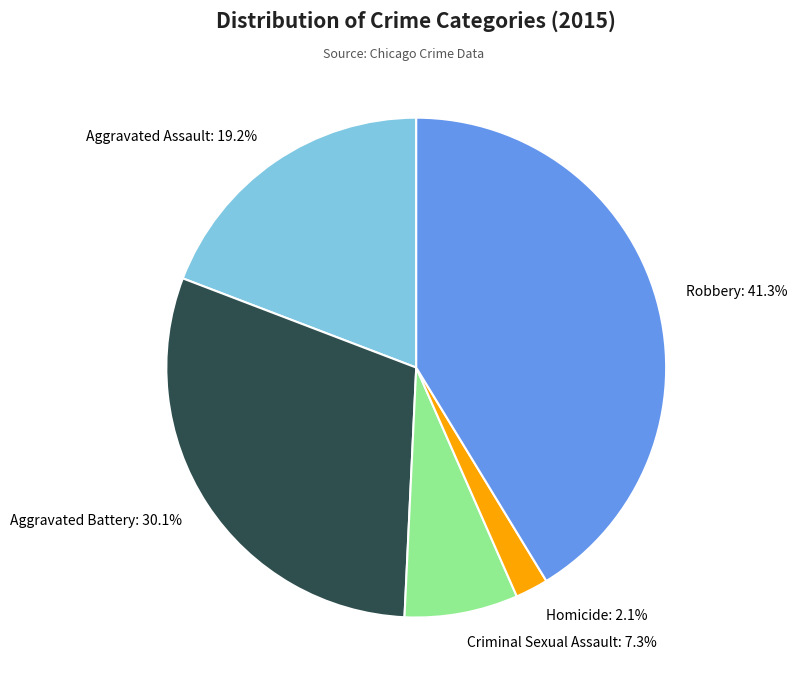

The Aggravated Battery slice represents 40% of the pie. True or false?

False